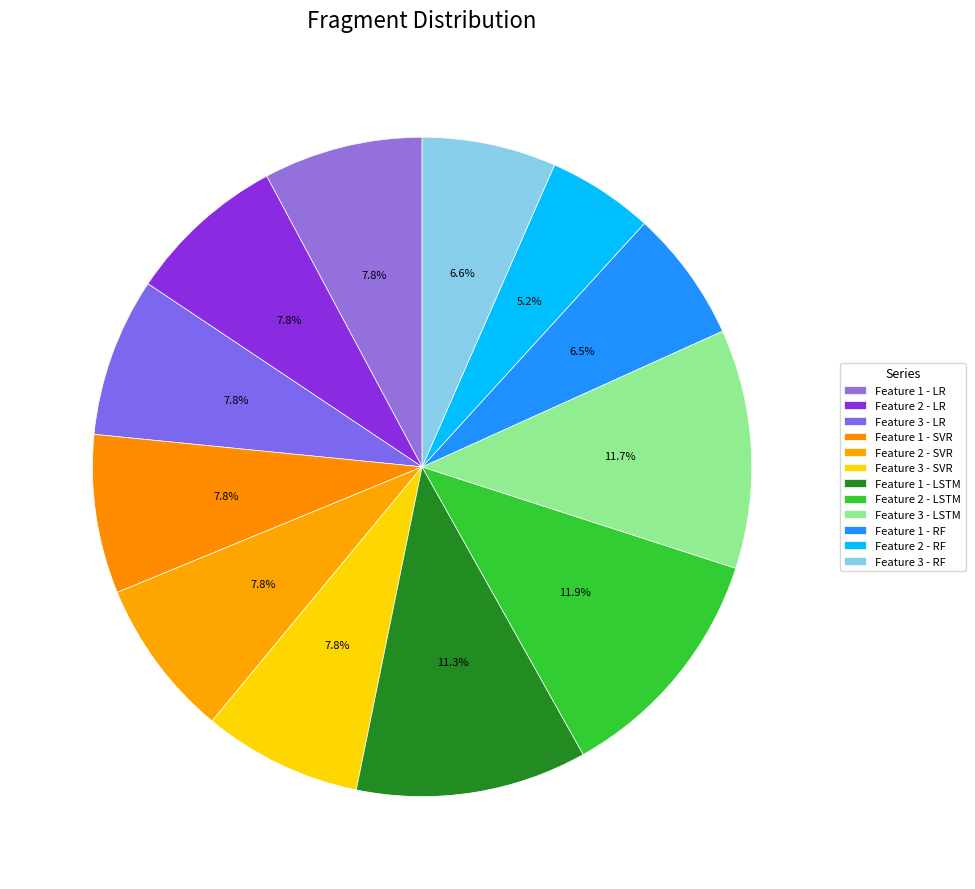

Count the number of slices in the pie.

12